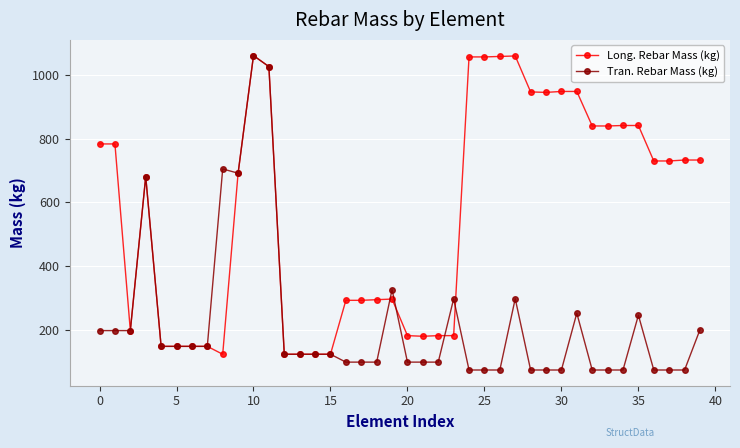

True or false: Tran. Rebar Mass (kg) has more than 2 interior local peaks.

True